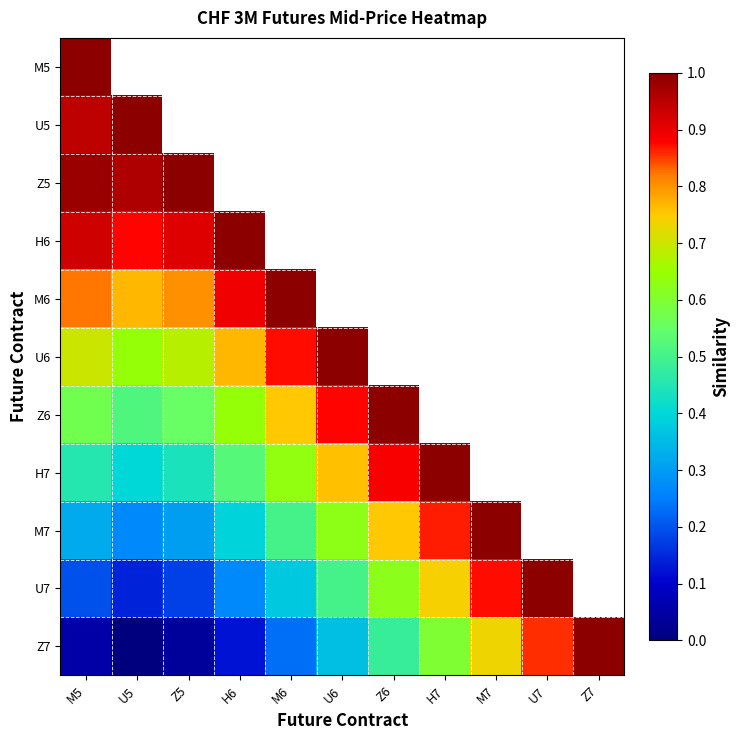

List the labels in order of M5 value, smallest first.

M5, U5, Z5, H6, M6, U6, Z6, H7, M7, U7, Z7